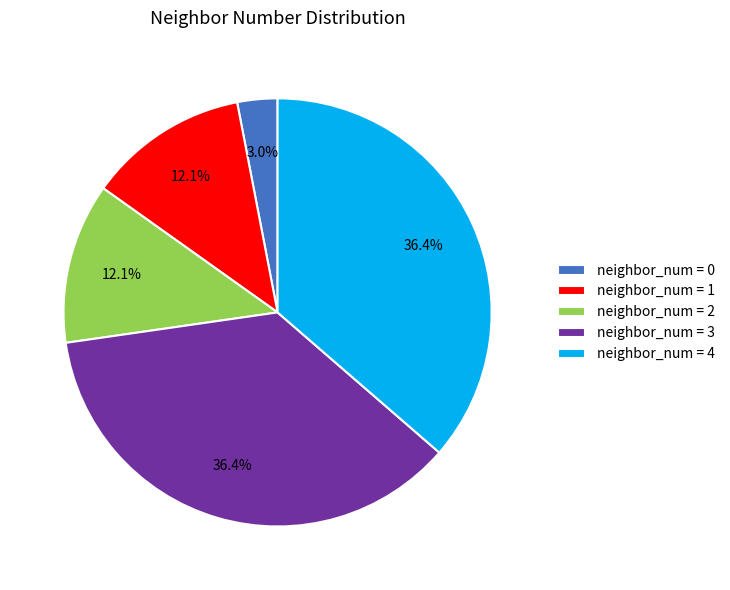

What percentage is NOT represented by neighbor_num = 2?

87.9%